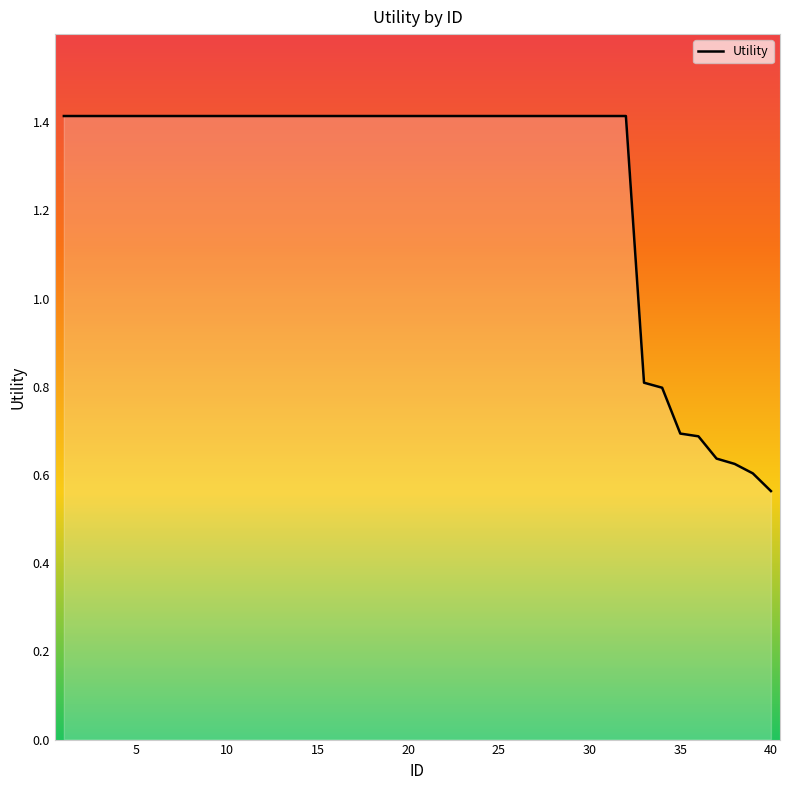

What is the difference between the second highest and second lowest values?

0.8